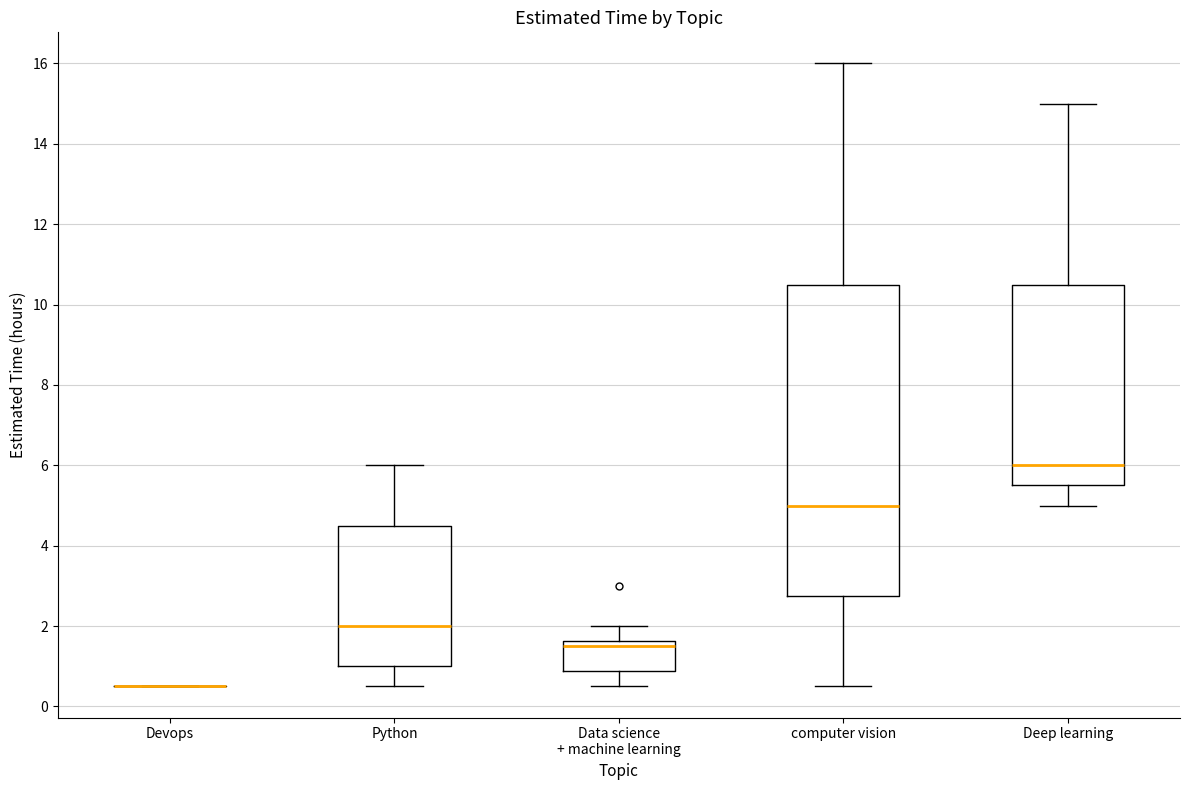

Reading left to right, transcribe this box plot: for each box, give where its median line is, the range the box spans, and where its two whiskers end, as read against the y-axis. The values are not printed on the chart, so give them approximately, as read against the axis.

Devops: box collapsed to a line at 0.6, whiskers 0.6 to 0.6
Python: median 2.0, box 1.0 to 4.6, whiskers 0.6 to 6.0
Data science + machine learning: median 1.6 (just below the box's upper edge), box 0.8 to 1.6, whiskers 0.6 to 2.0
computer vision: median 5.0, box 2.8 to 10.6, whiskers 0.6 to 16.0
Deep learning: median 6.0, box 5.6 to 10.6, whiskers 5.0 to 15.0